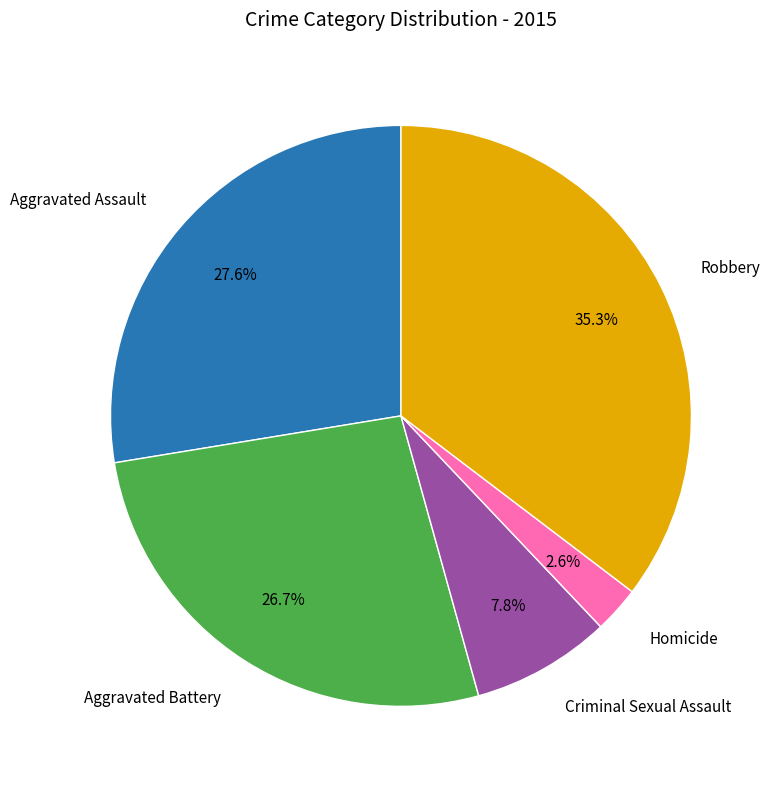

To the nearest percent, what is the difference between the Robbery and Aggravated Assault slice percentages?

8%